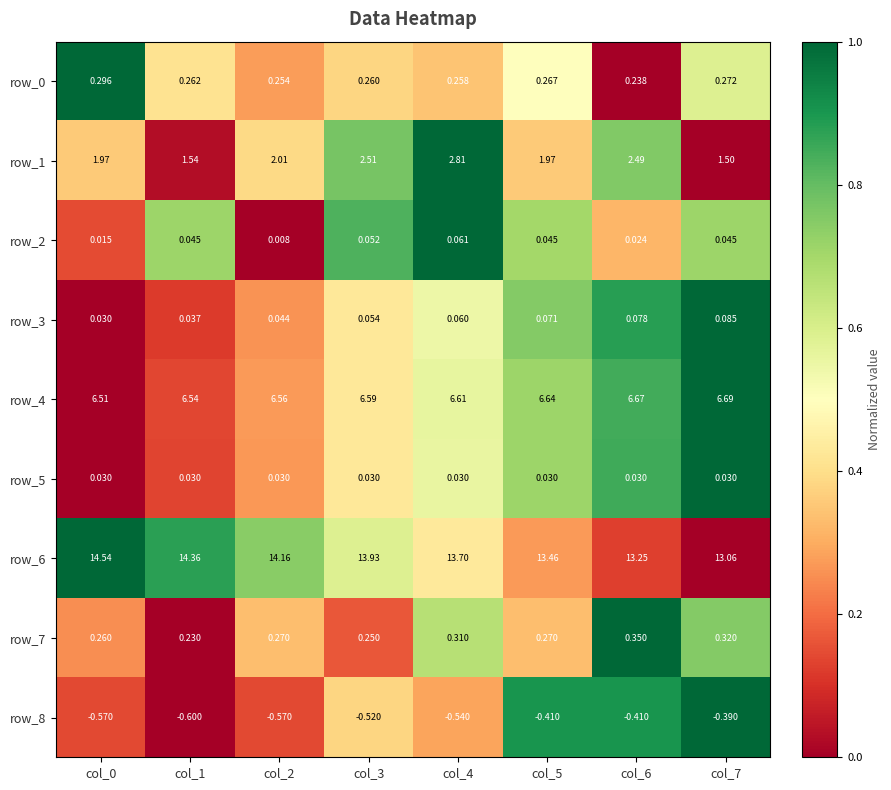

Is the value of row_7 at col_5 greater than the value of row_3 at col_2?

Yes